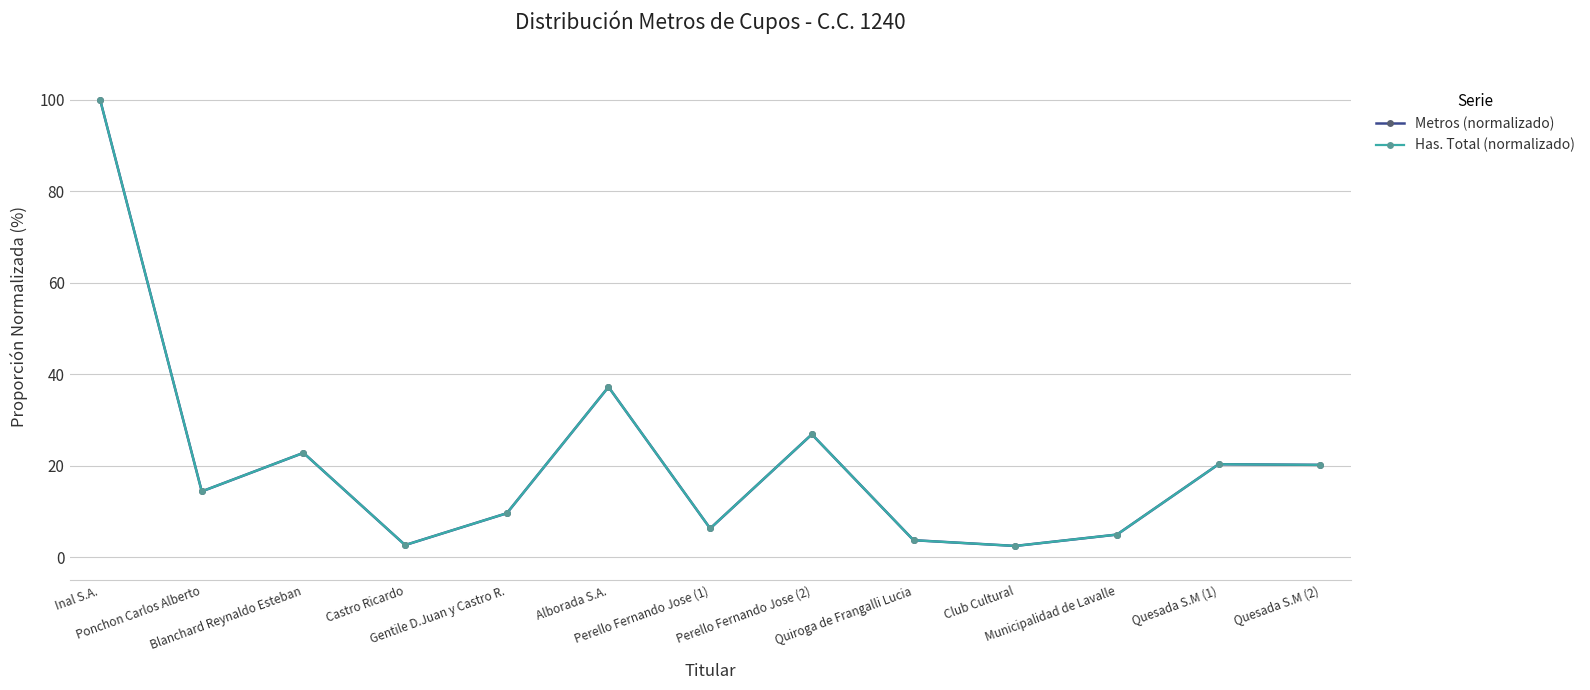

At which category does the chart reach its minimum across all series?

Club Cultural